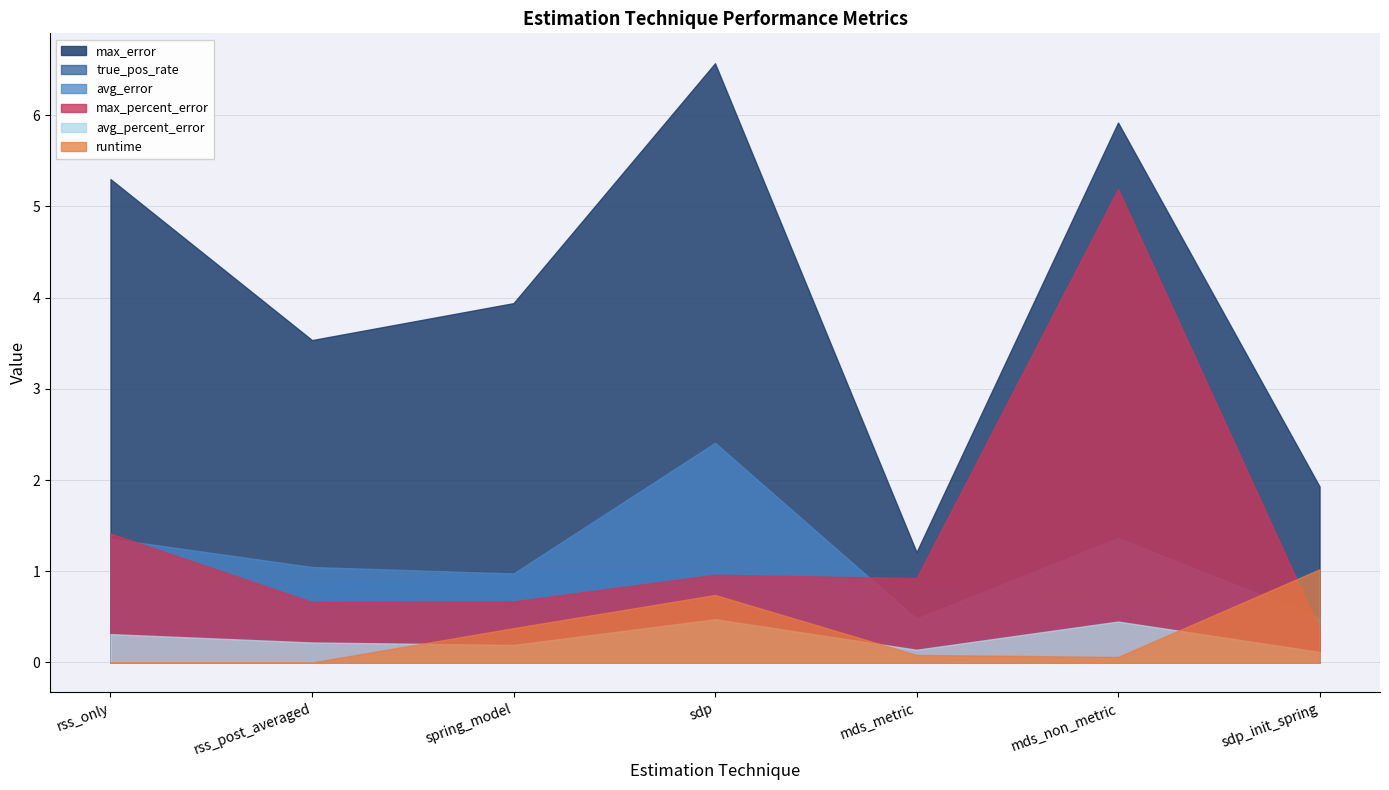

At how many categories does at least one series exceed 5?

3